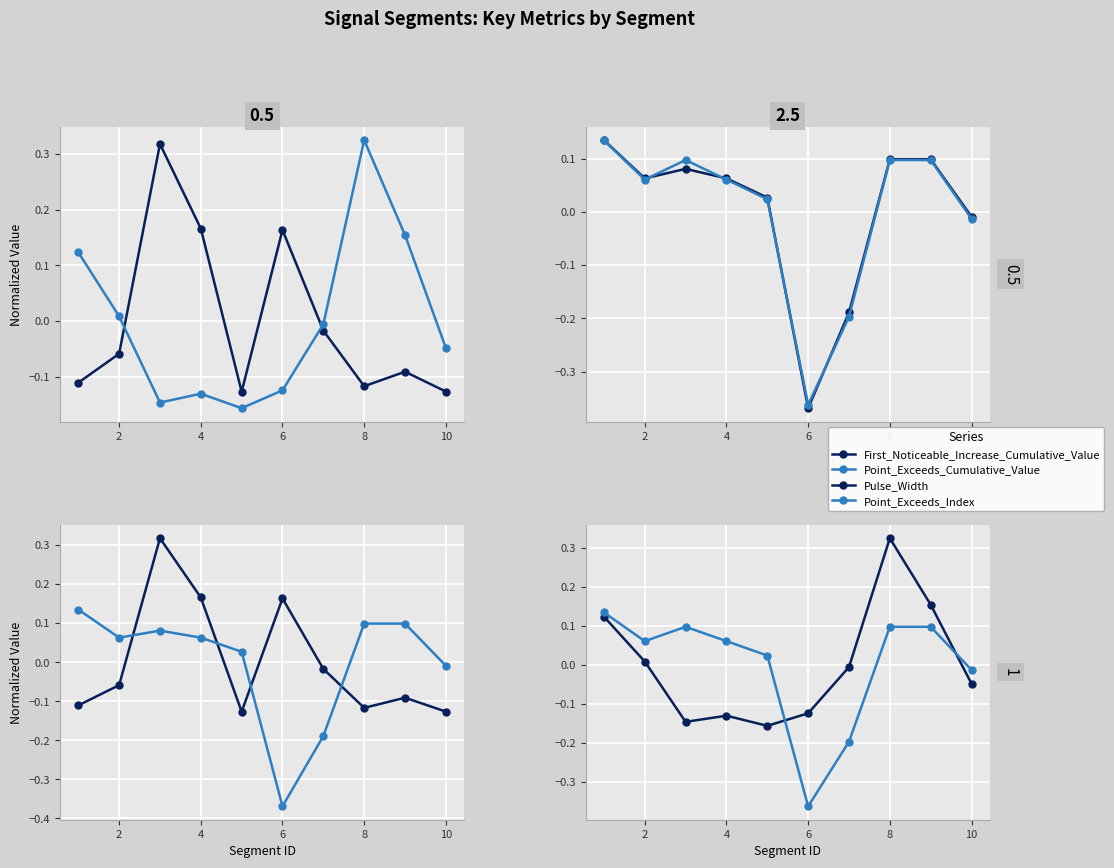

In Point_Exceeds_Cumulative_Value, how many points are lower than both neighbors (excluding endpoints)?

2